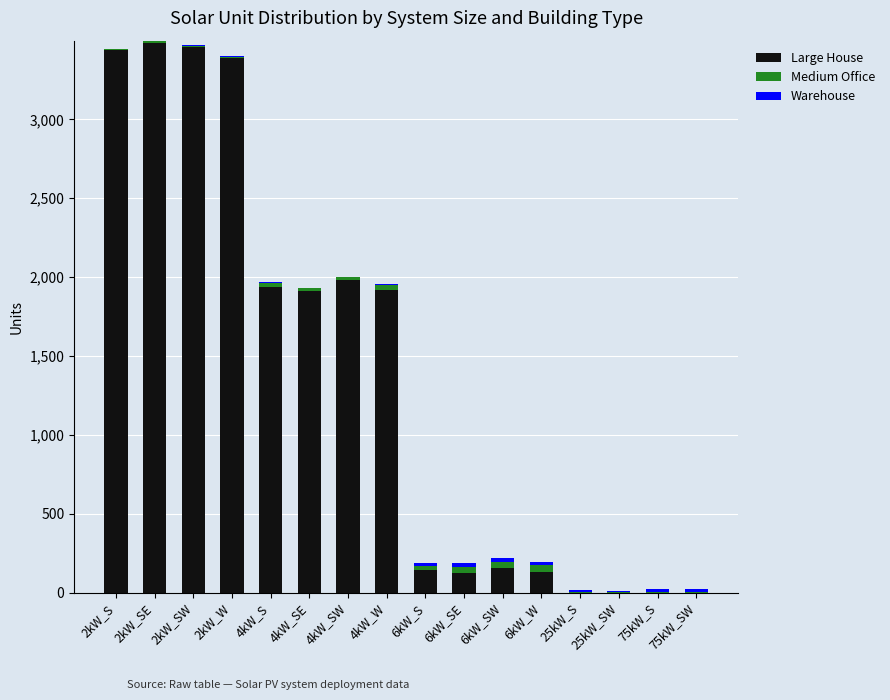

What is the sum of all Large House values?

22077